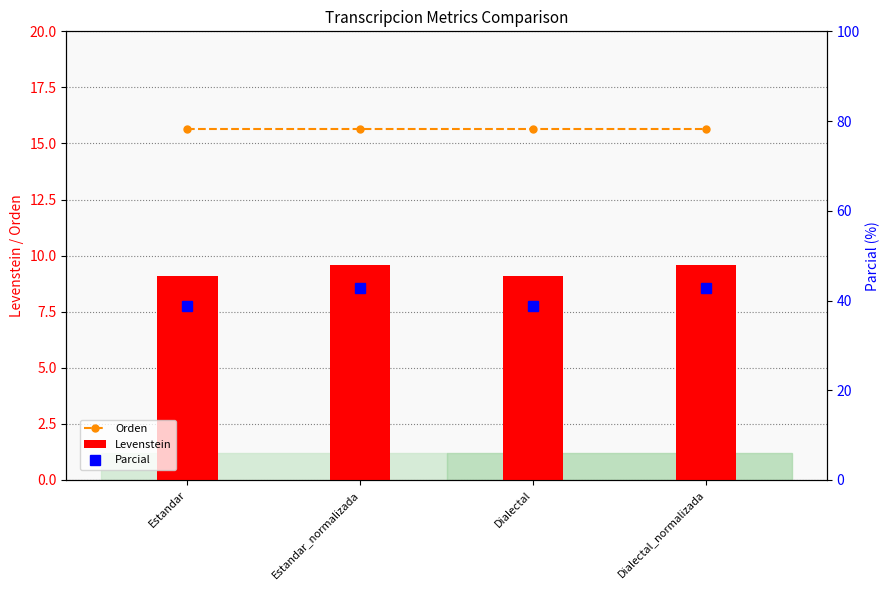

How many groups of bars are there?

4